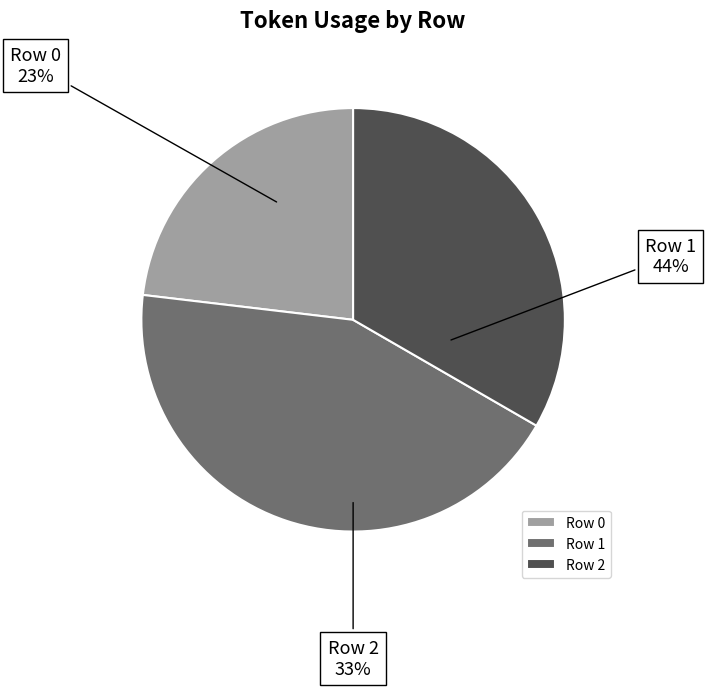

What is the change in value from Row 0 to Row 2?

+64